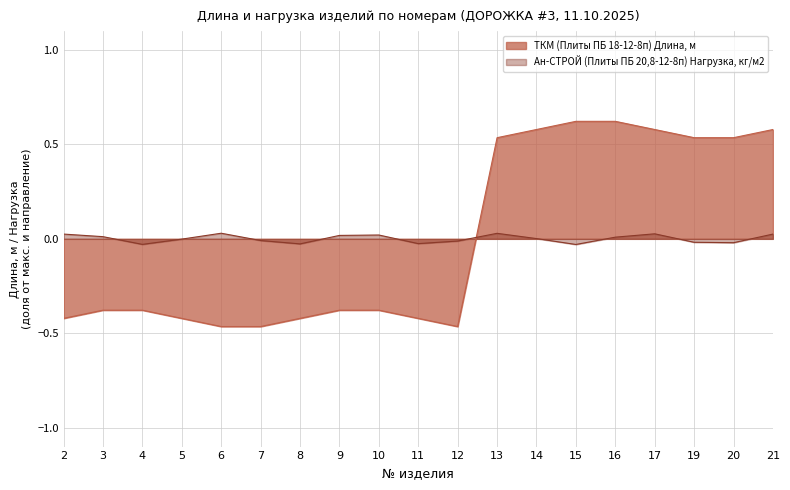

What is the minimum value shown in the chart?

-0.5